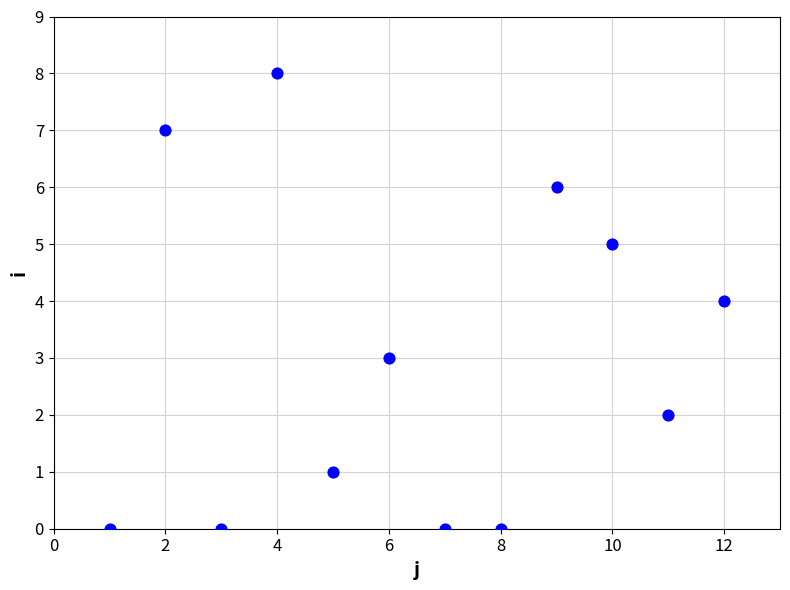

What is the average Y value?

3